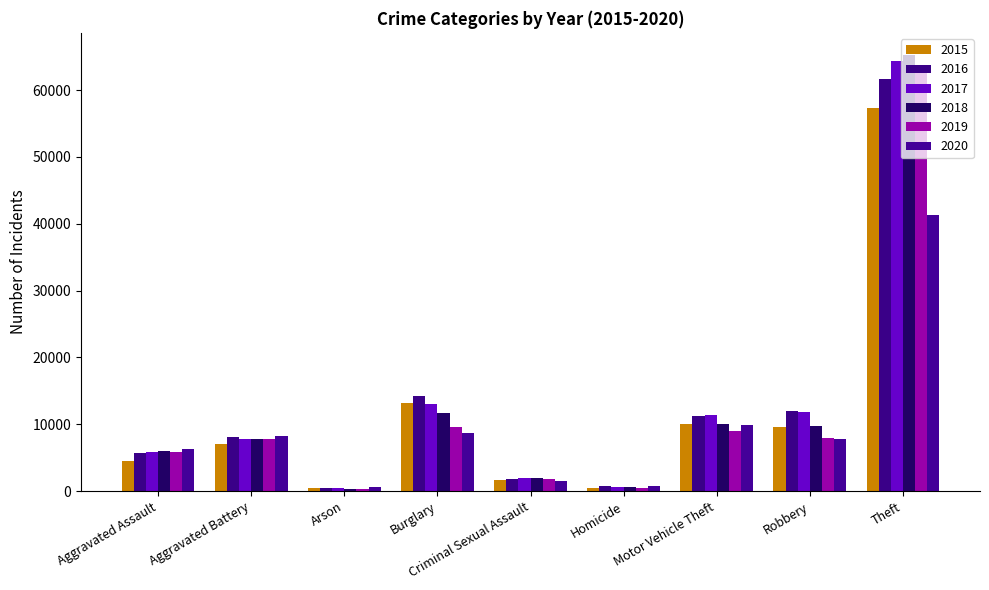

What are all the series names shown in the legend?

2015, 2016, 2017, 2018, 2019, 2020